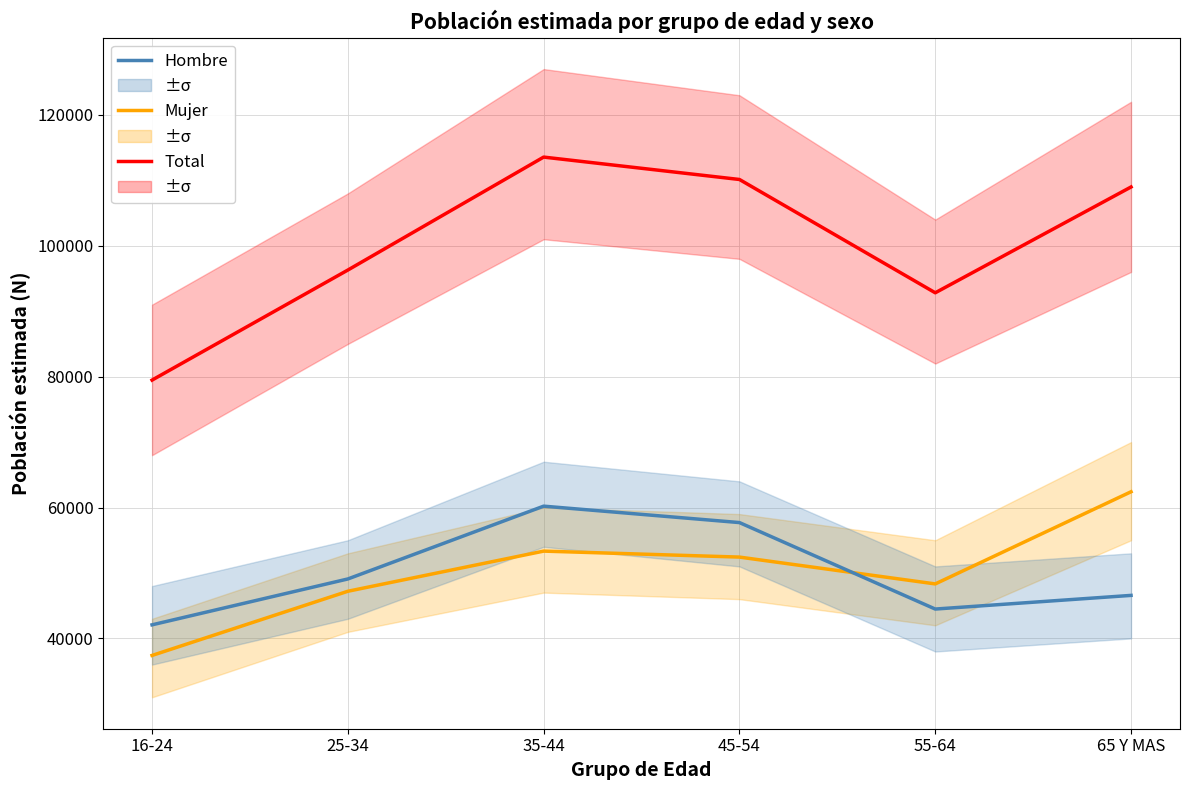

Reading left to right, what are all the values shown in this chart?

Total: 79474	96290	113550	110128	92815	108984
Mujer: 37398	47205	53340	52427	48328	62410
Hombre: 42075	49085	60210	57701	44487	46574